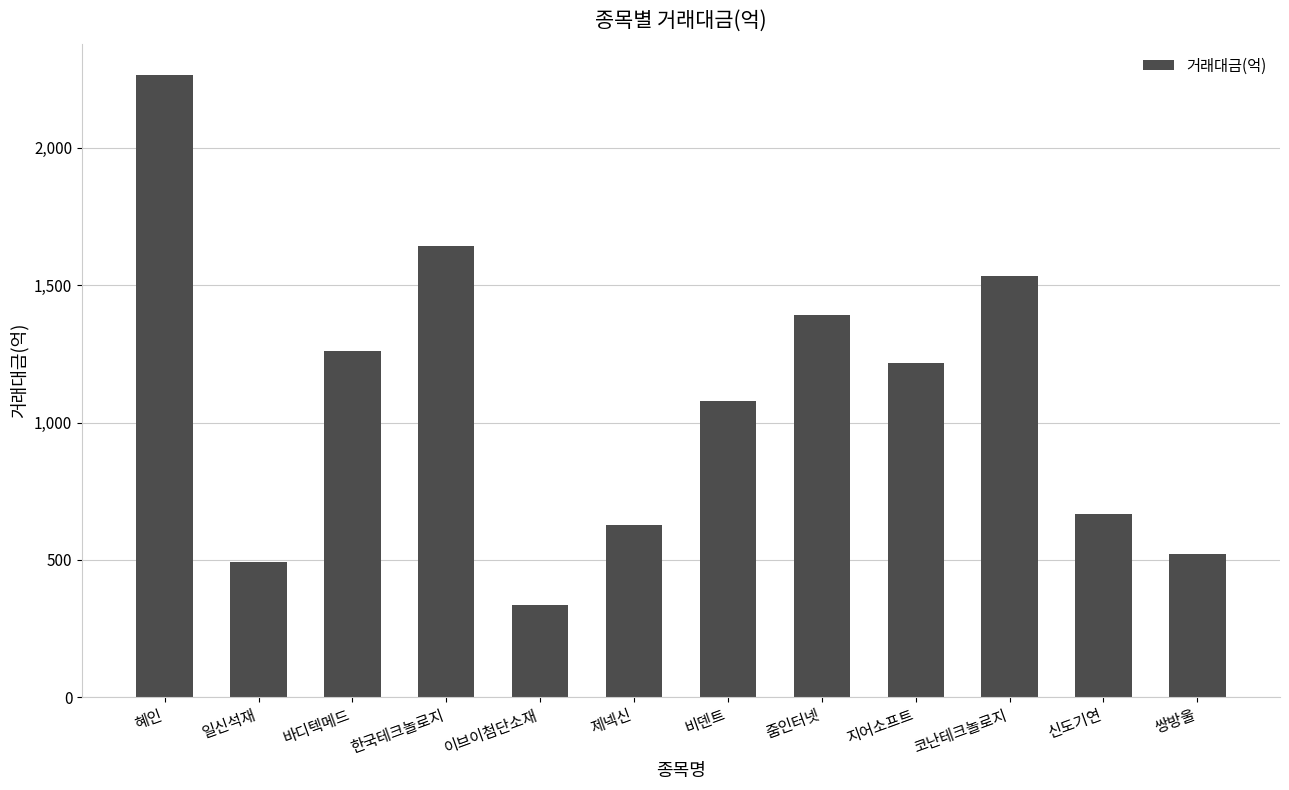

Which category has the highest value across all series?

혜인